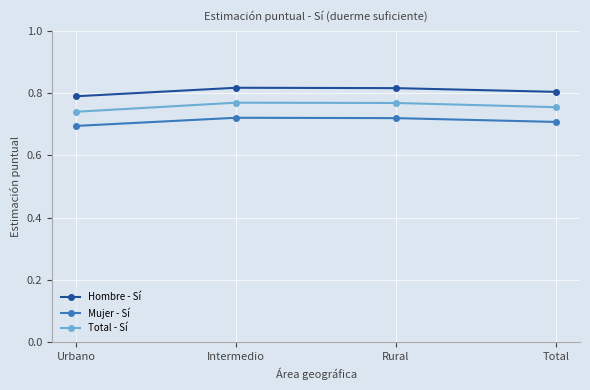

Is the value of Total - Sí at Rural greater than the value of Mujer - Sí at Rural?

Yes